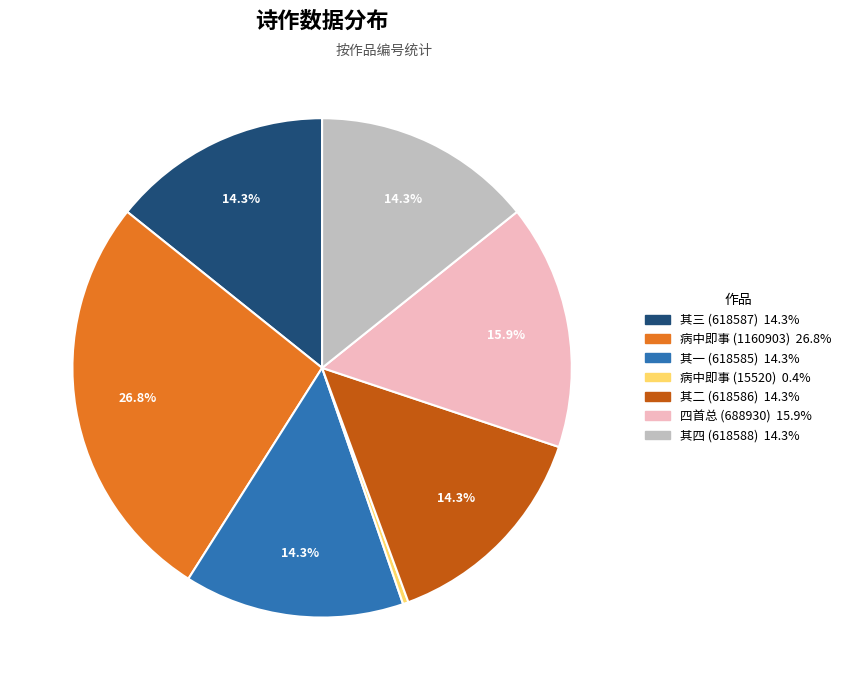

Is there a majority slice in this chart?

No